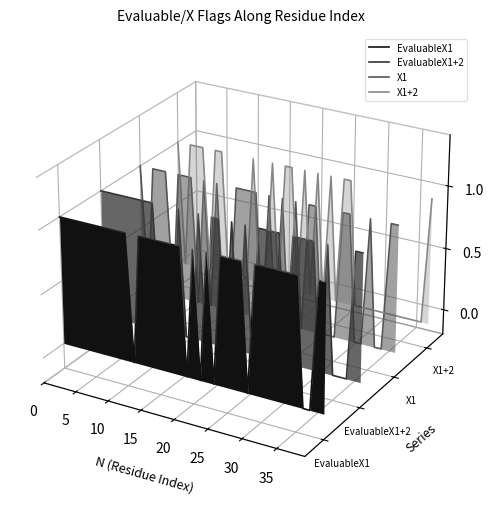

The value of X1 at 20 is 0.1. True or false?

False